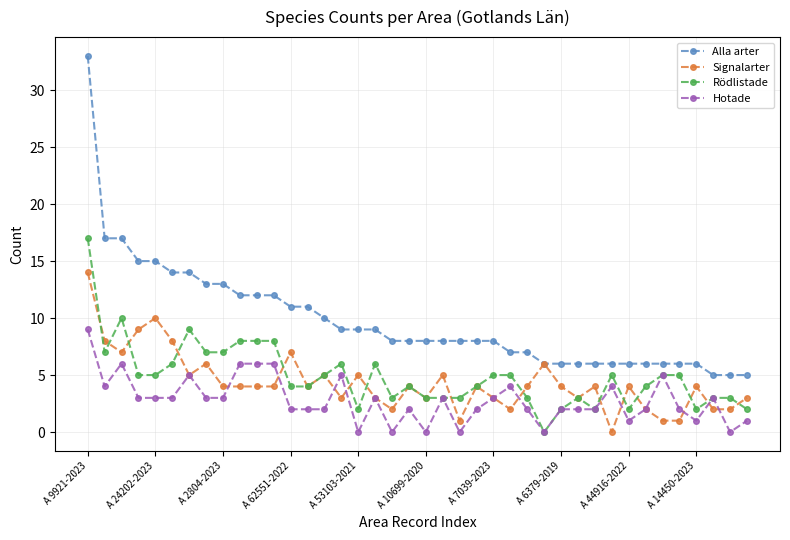

Does the chart have visible grid lines?

Yes